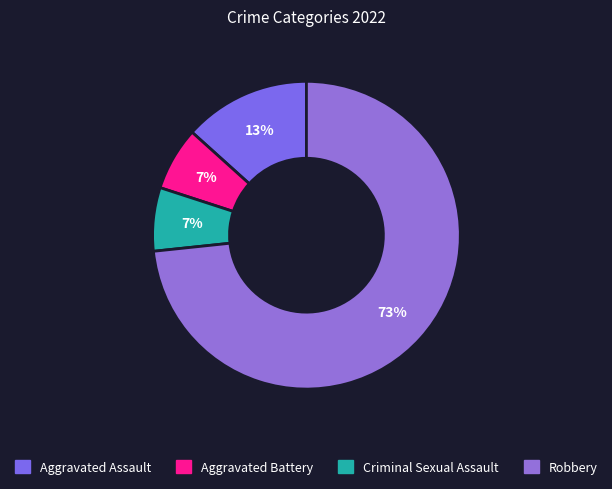

Between Aggravated Assault and Aggravated Battery, which is larger?

Aggravated Assault